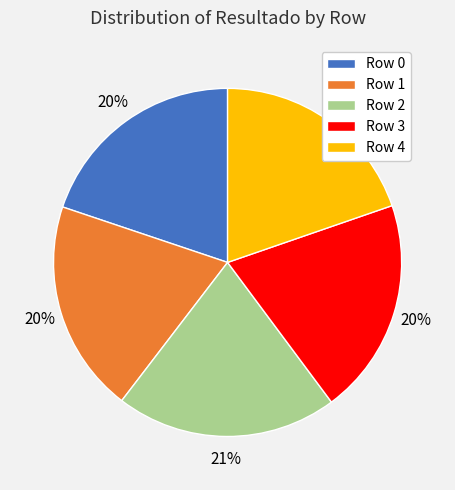

Do Row 4 and Row 2 together represent more than half of the pie?

No